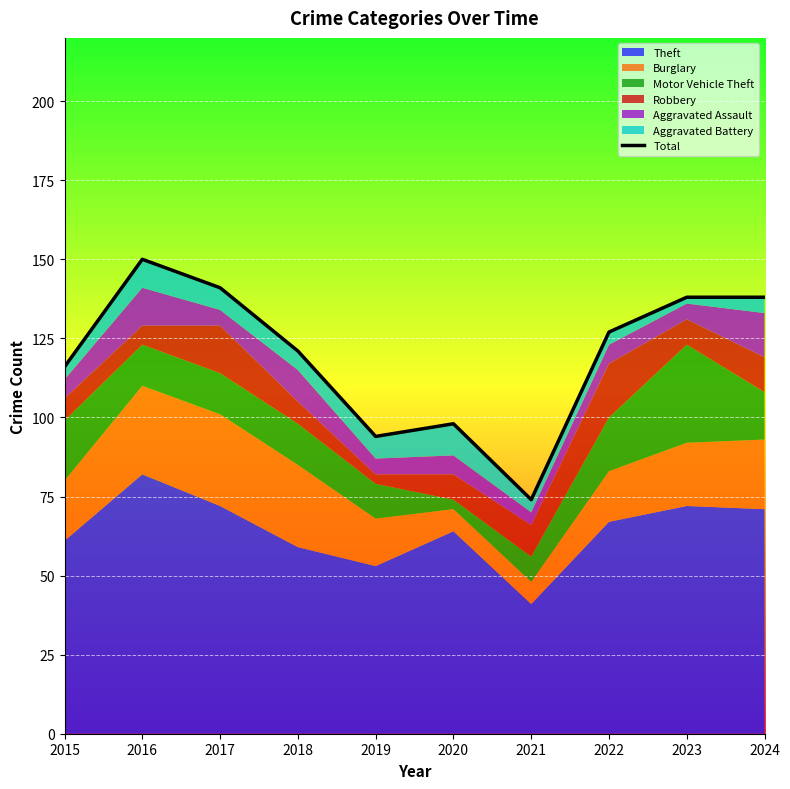

How many categories are shown in the chart?

10